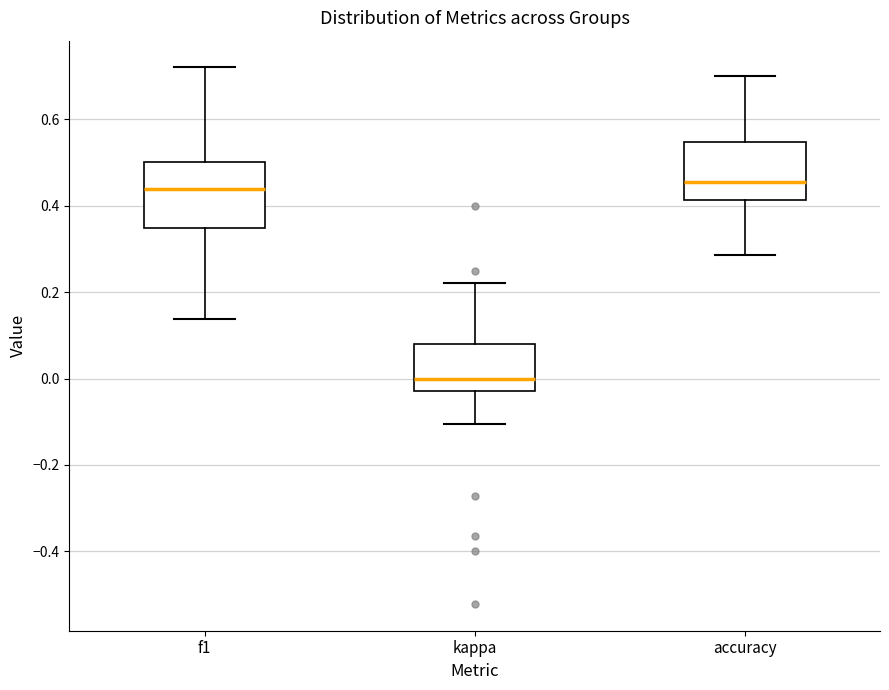

Where is the lower edge of the box for accuracy on the y-axis? The values are not printed on the chart, so give them approximately, as read against the axis.

0.42